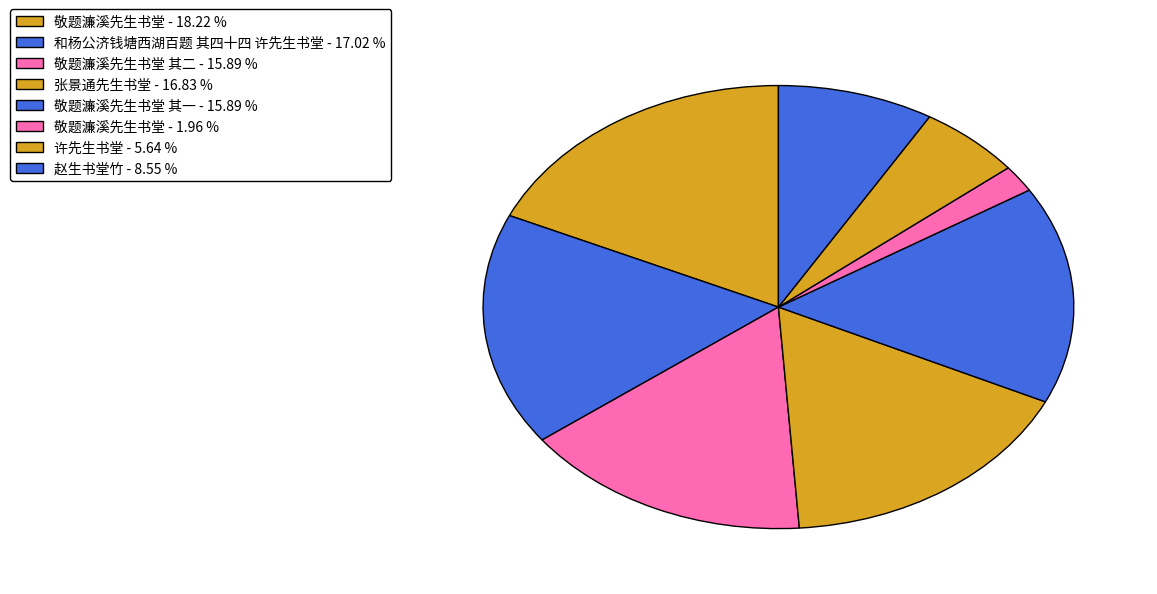

How many segments does this pie chart have?

8